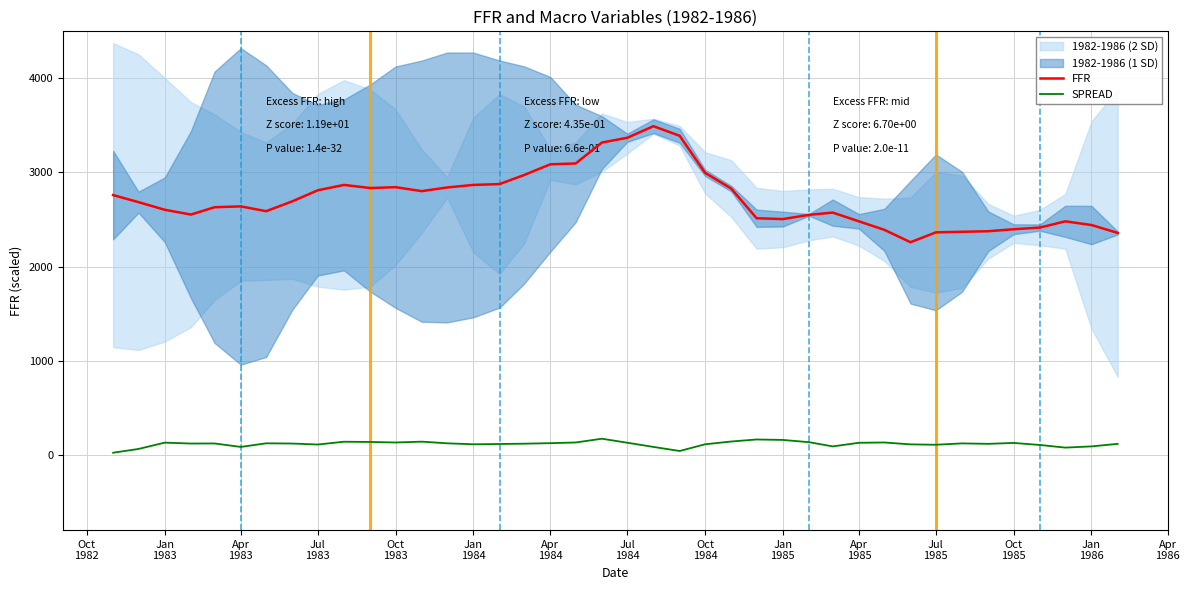

True or false: SPREAD and FFR cross at least once.

False